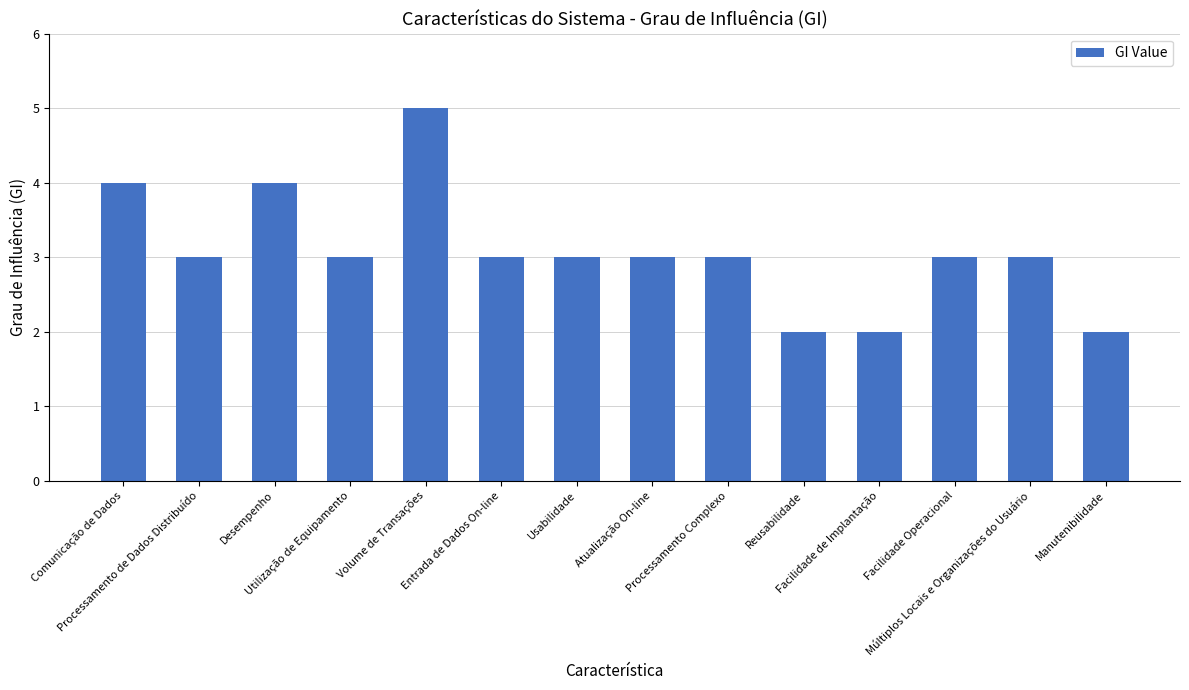

Reading right to left, what are all the values shown in this chart?

Manutenibilidade=2	Múltiplos Locais e Organizações do Usuário=3	Facilidade Operacional=3	Facilidade de Implantação=2	Reusabilidade=2	Processamento Complexo=3	Atualização On-line=3	Usabilidade=3	Entrada de Dados On-line=3	Volume de Transações=5	Utilização de Equipamento=3	Desempenho=4	Processamento de Dados Distribuído=3	Comunicação de Dados=4